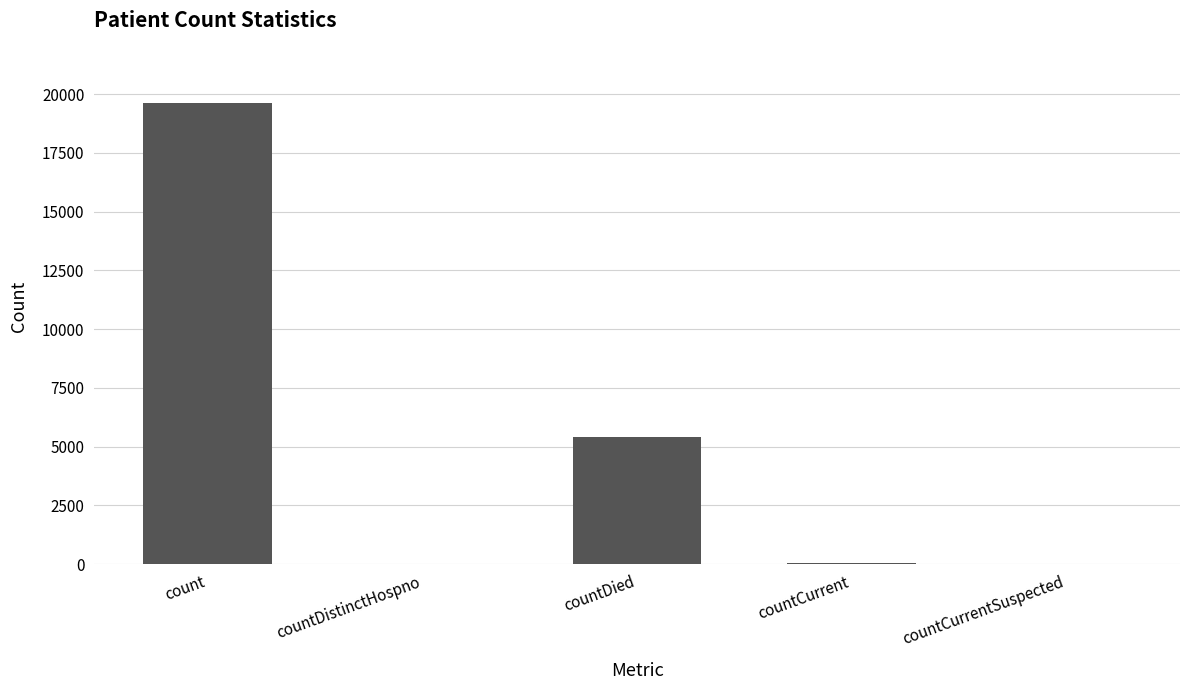

The value at count is 19618. True or false?

True